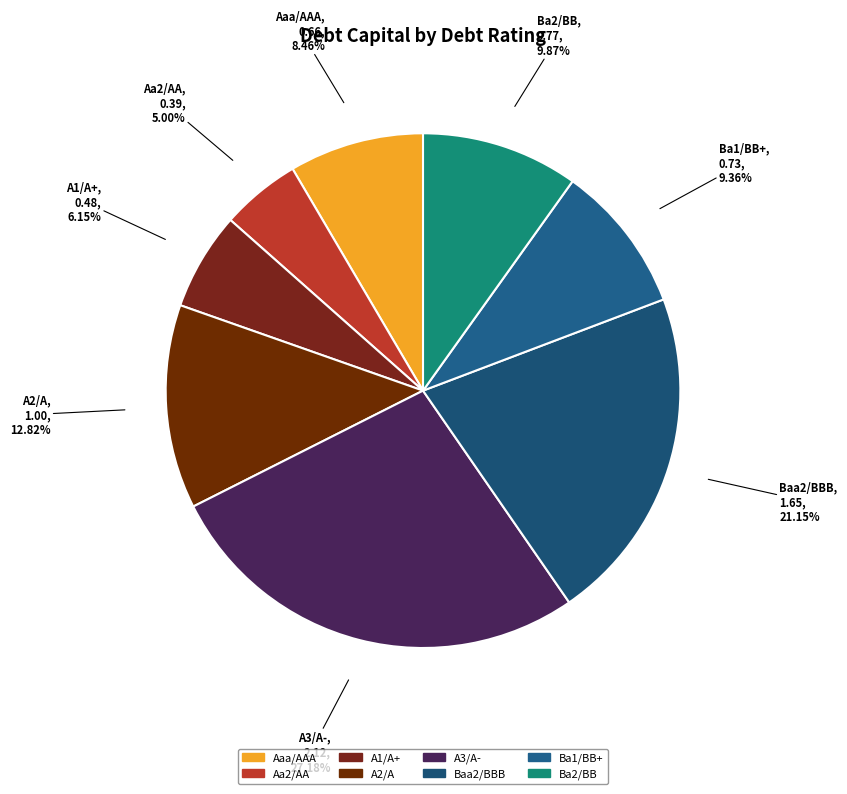

How many slices are in this pie chart?

8